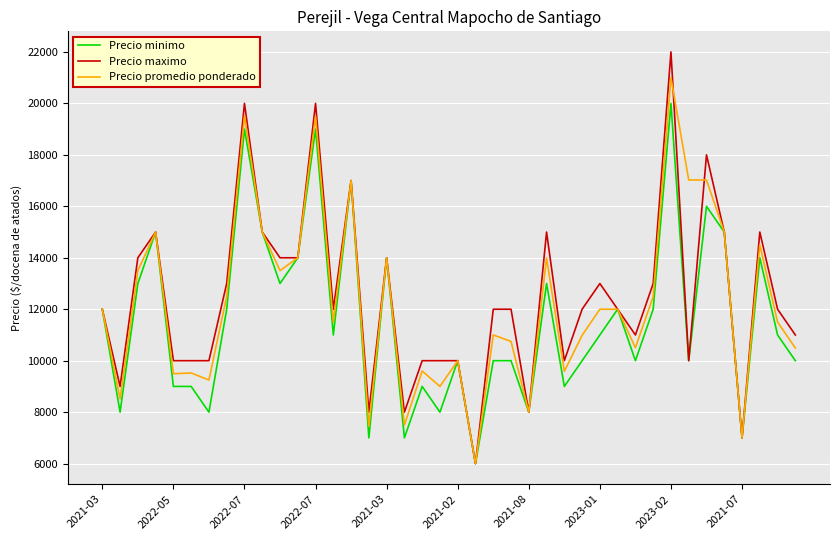

Does the chart have visible grid lines?

Yes